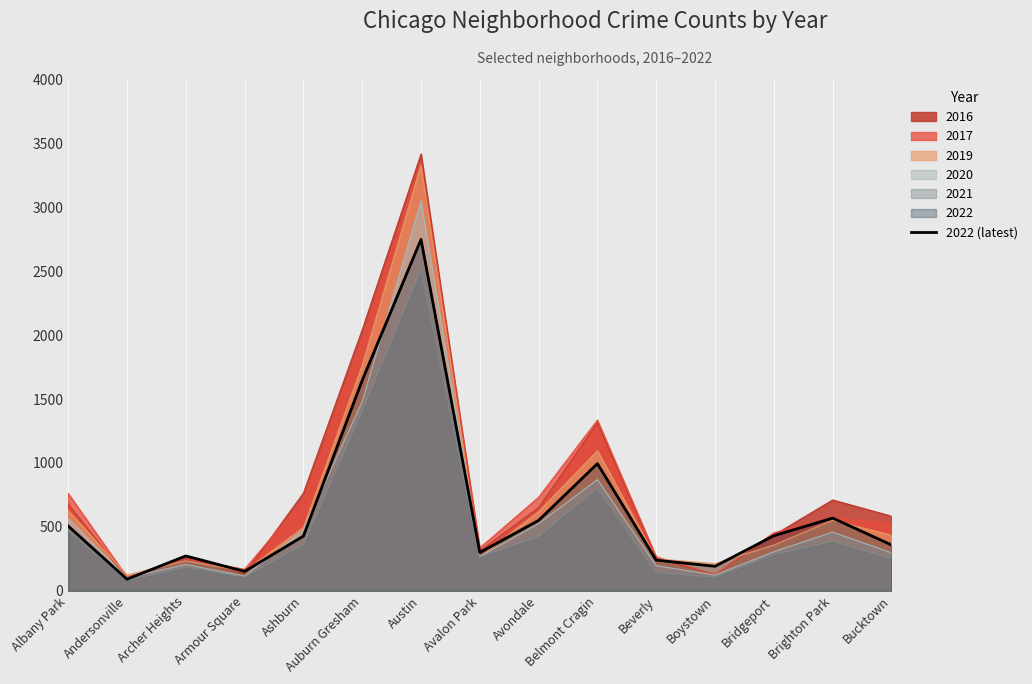

What is the label of the 9th point from the right?

Austin